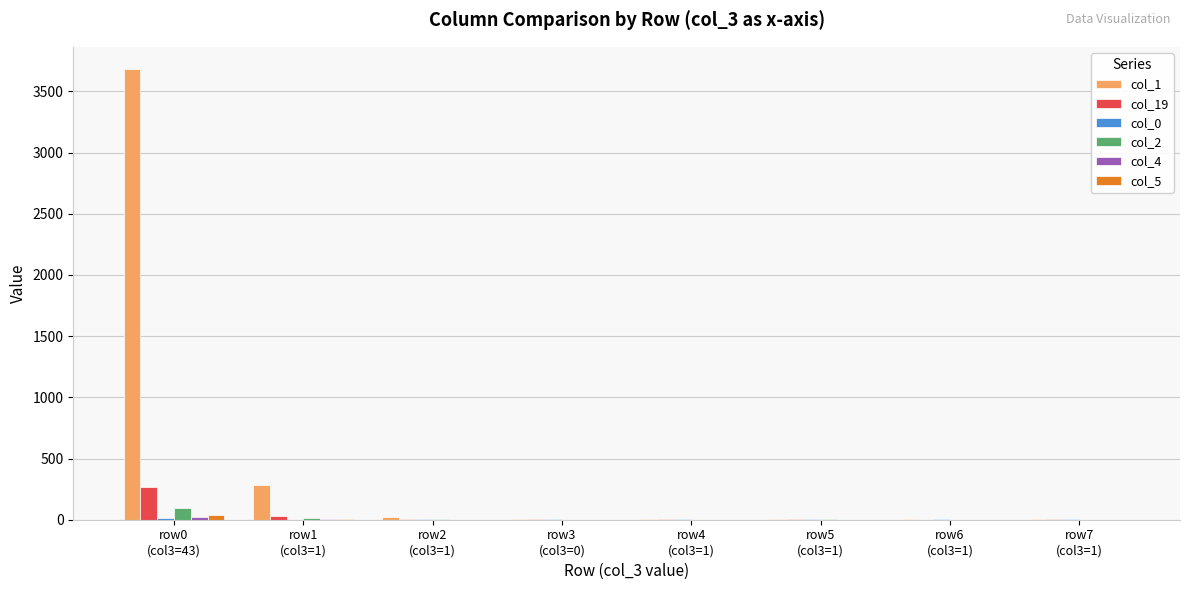

What is the difference between the col_19 values at row6
(col3=1) and row1
(col3=1)?

27